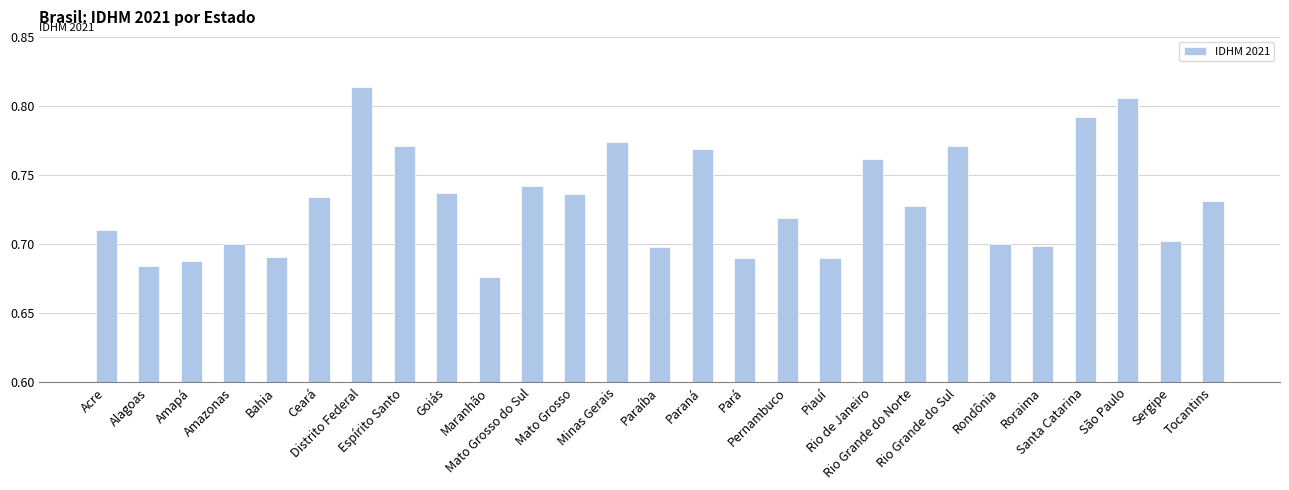

How many values are between 0 and 1?

27